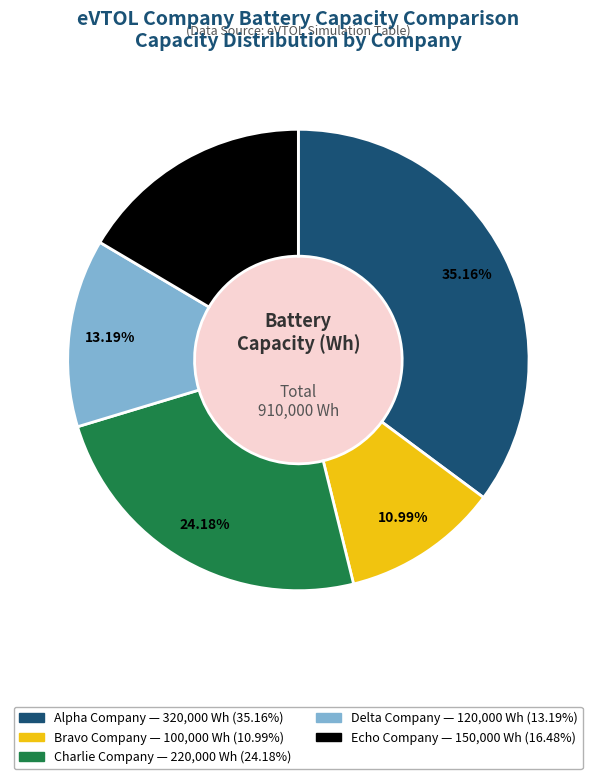

Is there any slice that represents more than half of the pie?

No